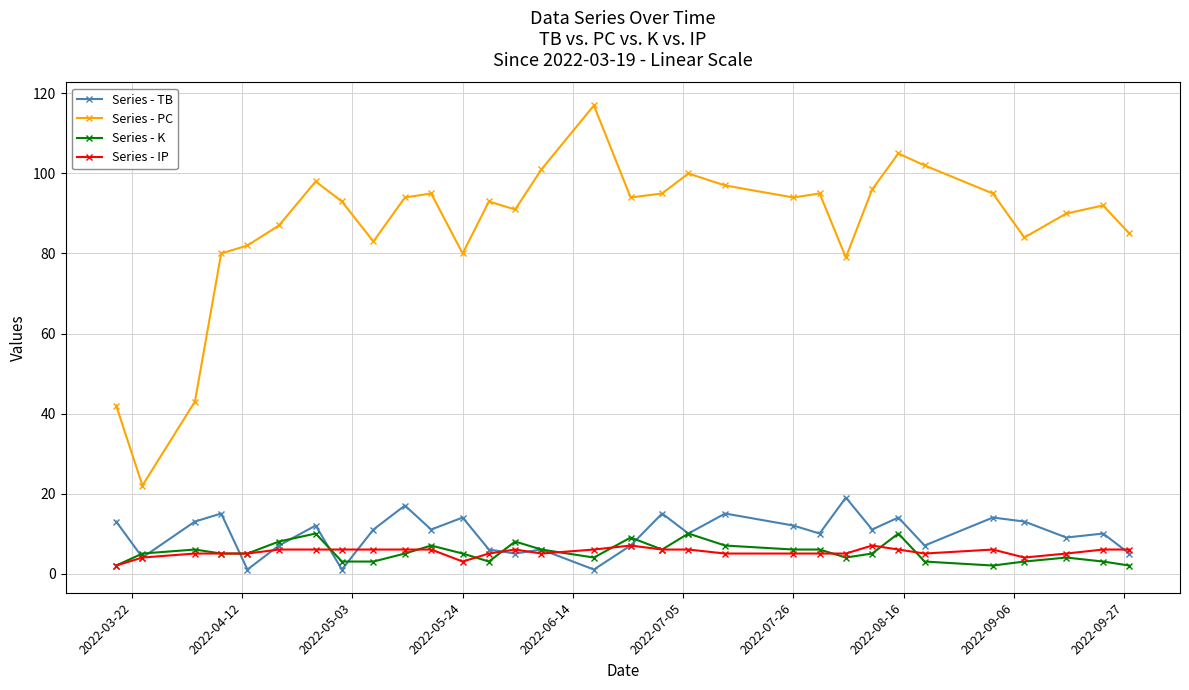

What is the maximum value shown in the chart?

117